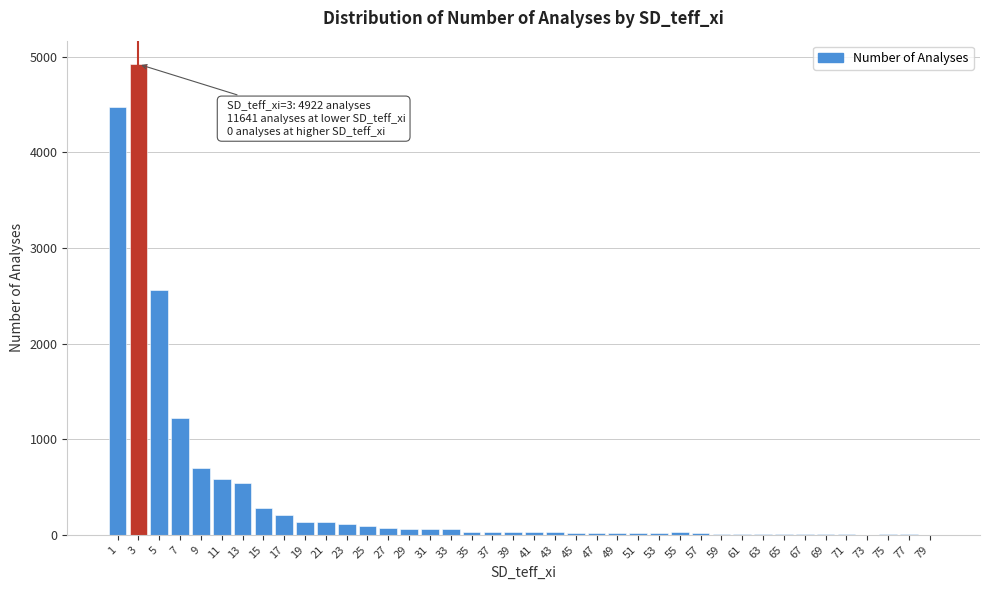

Approximately how many times larger is the value at 9 compared to 15?

2.5